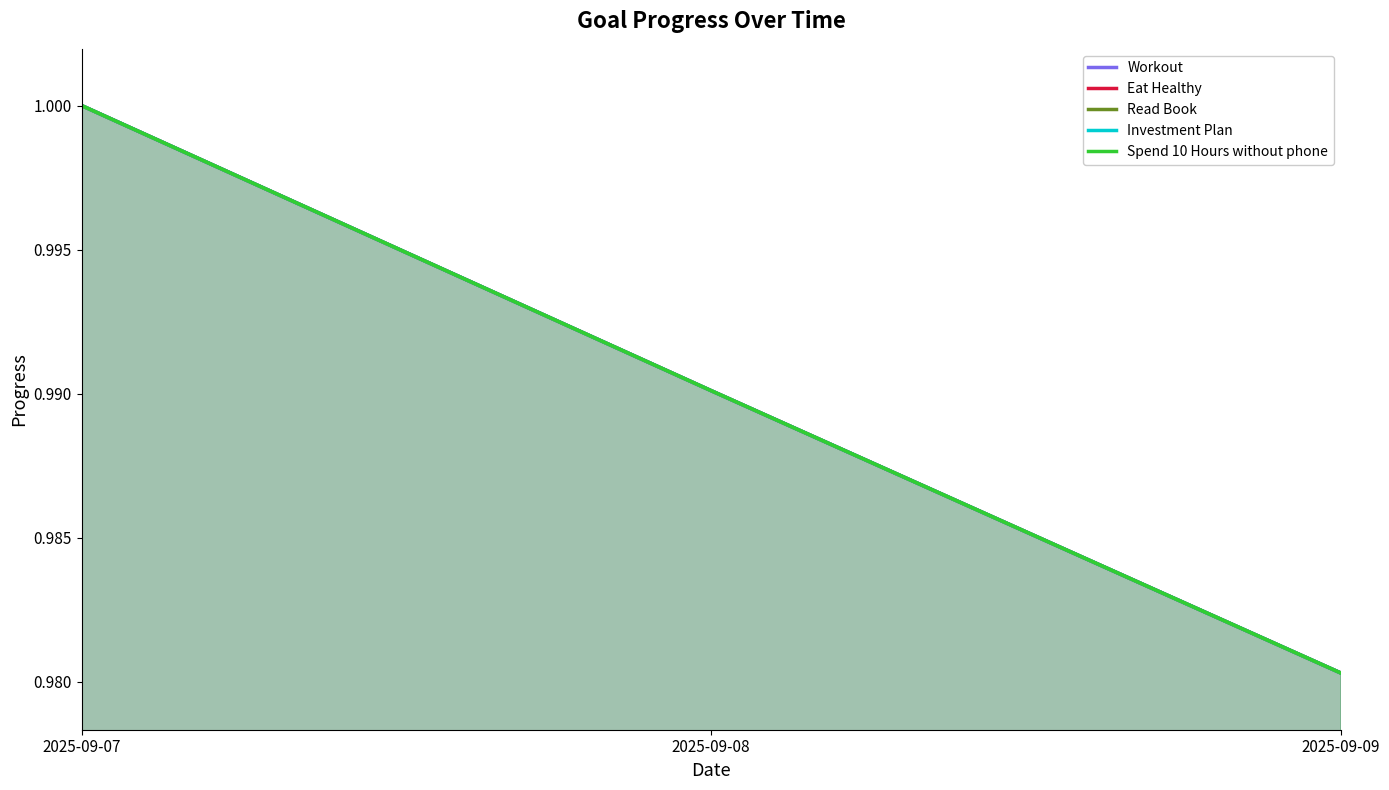

How many categories are shown in the chart?

3